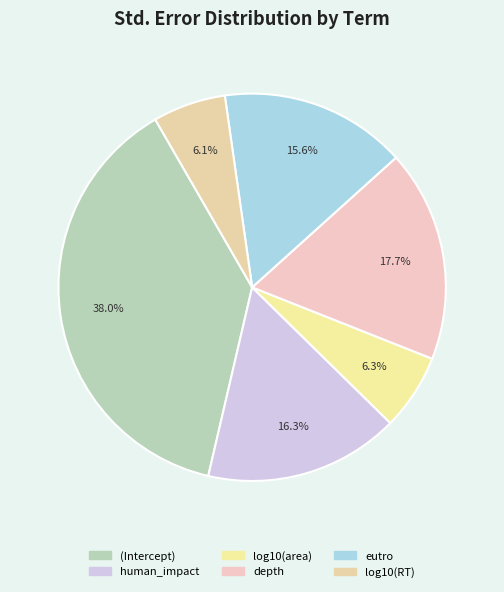

True or false: log10(area) accounts for 1% of the total.

False